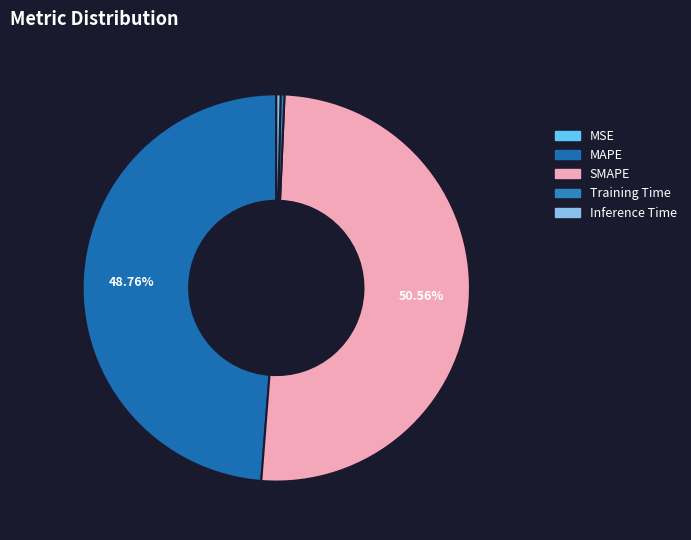

Is Training Time the majority of the pie?

No